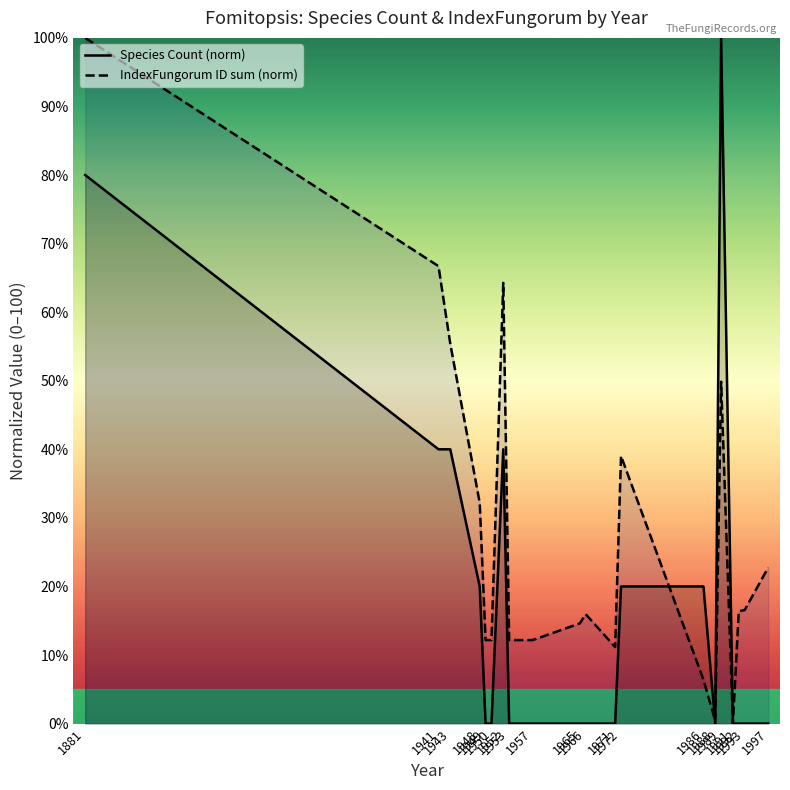

Between which two adjacent categories do Species Count (norm) and IndexFungorum ID sum (norm) first intersect?

1972 and 1986